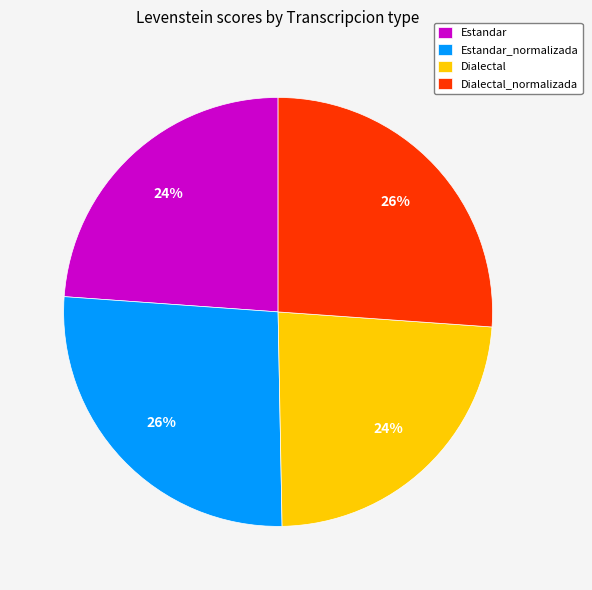

Combined, do Dialectal_normalizada and Estandar_normalizada account for over 50%?

Yes